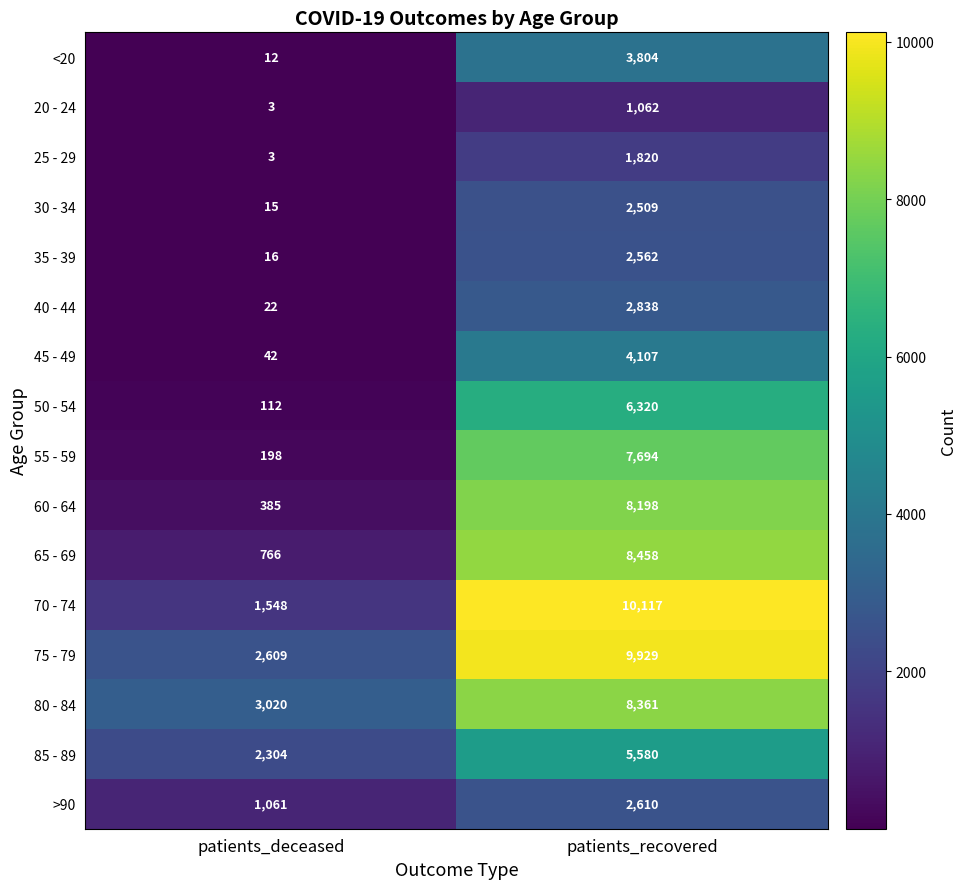

The 45 - 49 series shows 18 at patients_deceased. True or false?

False